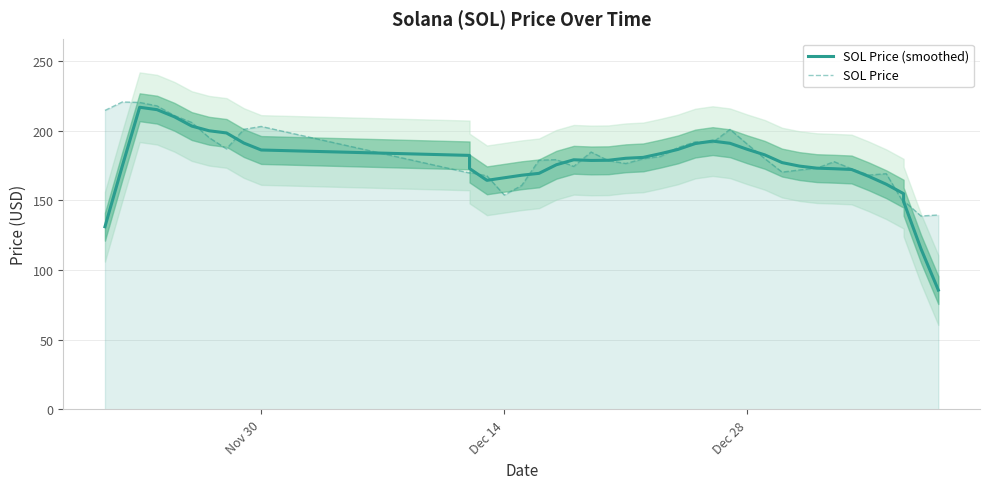

How many values in the SOL Price series exceed 179?

20